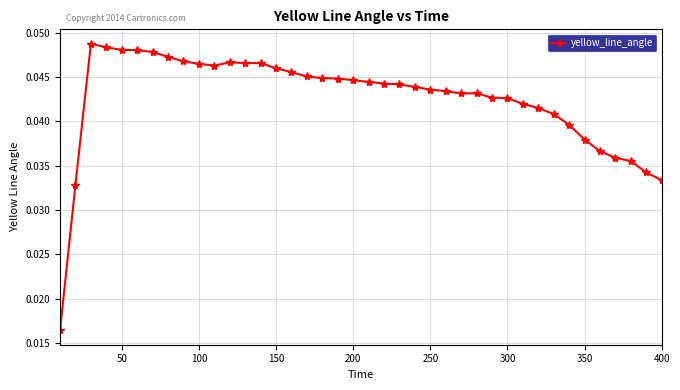

How many categories are shown in the chart?

40